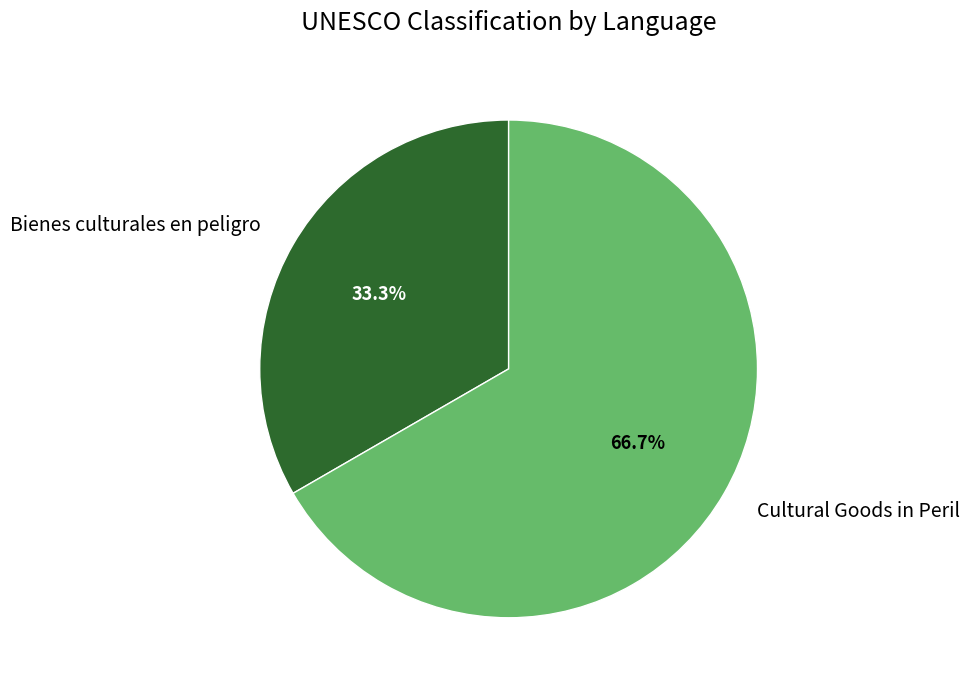

What is the smallest slice in the pie chart?

Bienes culturales en peligro